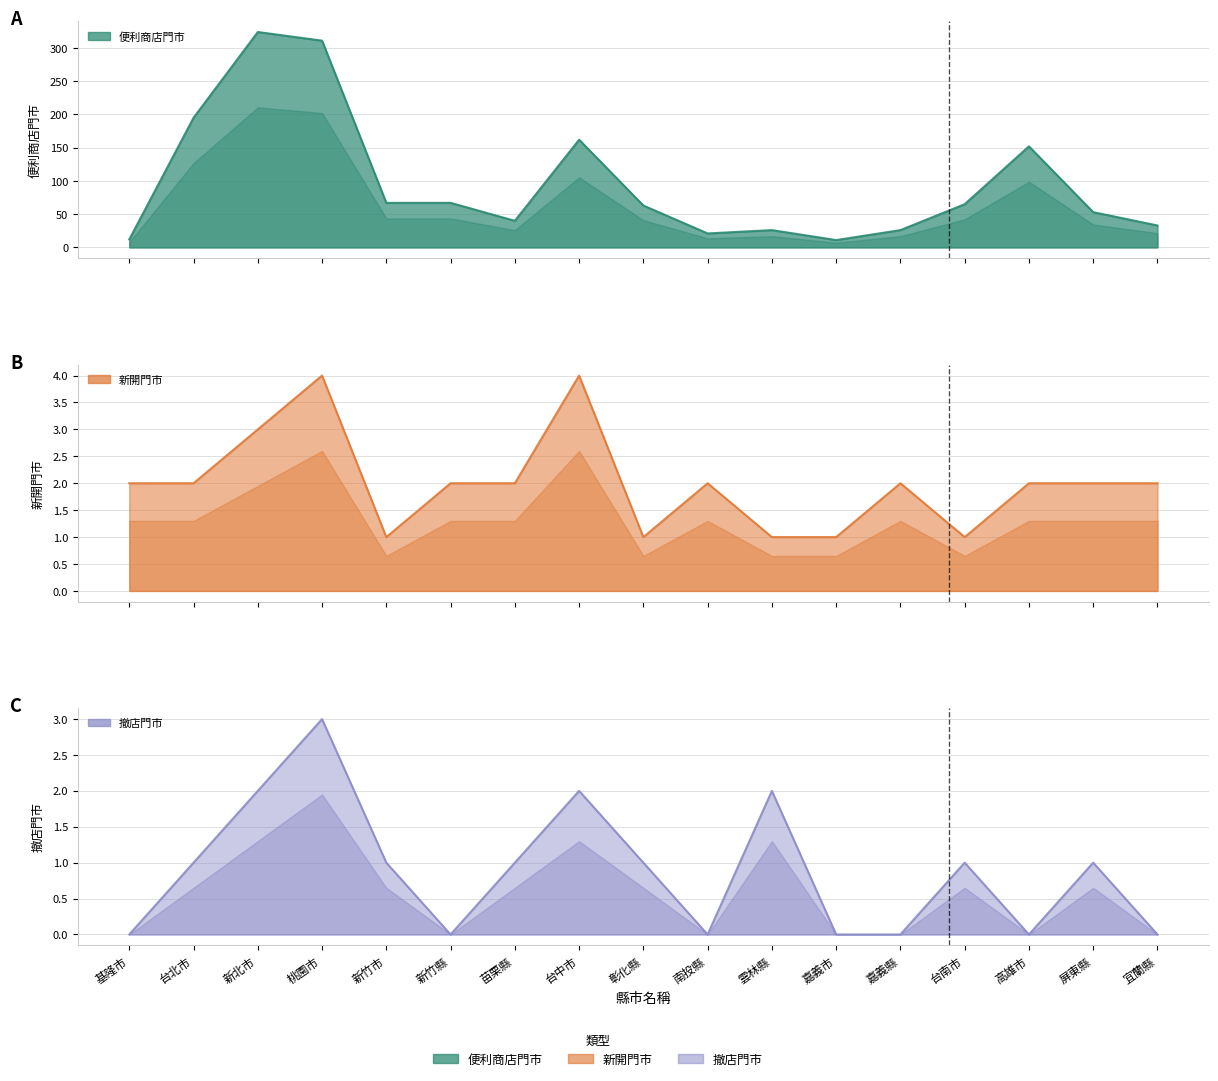

In 新開門市, how many points are lower than both neighbors (excluding endpoints)?

3